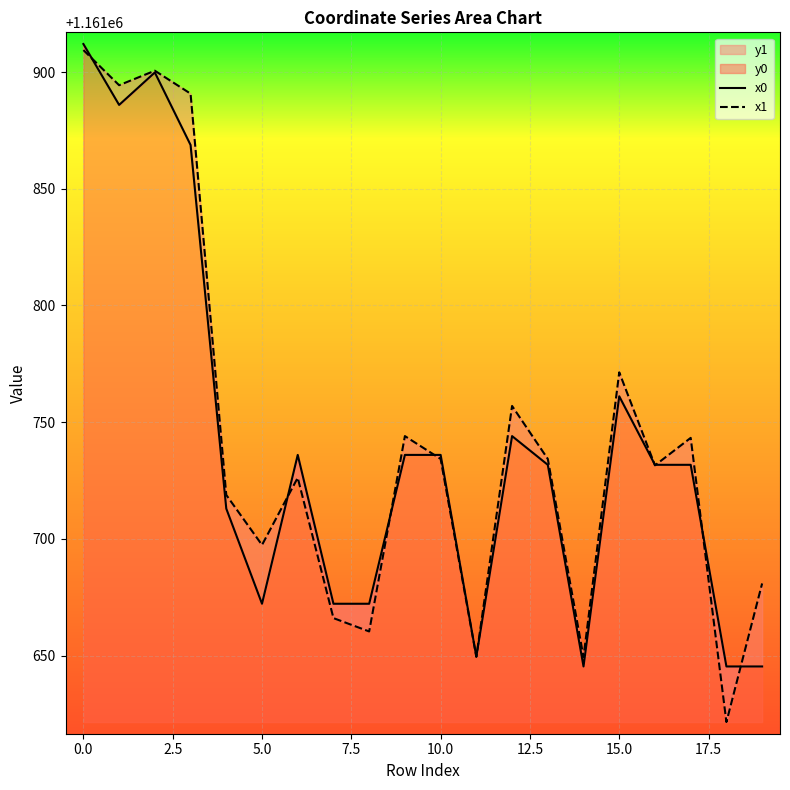

How many intersections are there between x1 and x0?

9